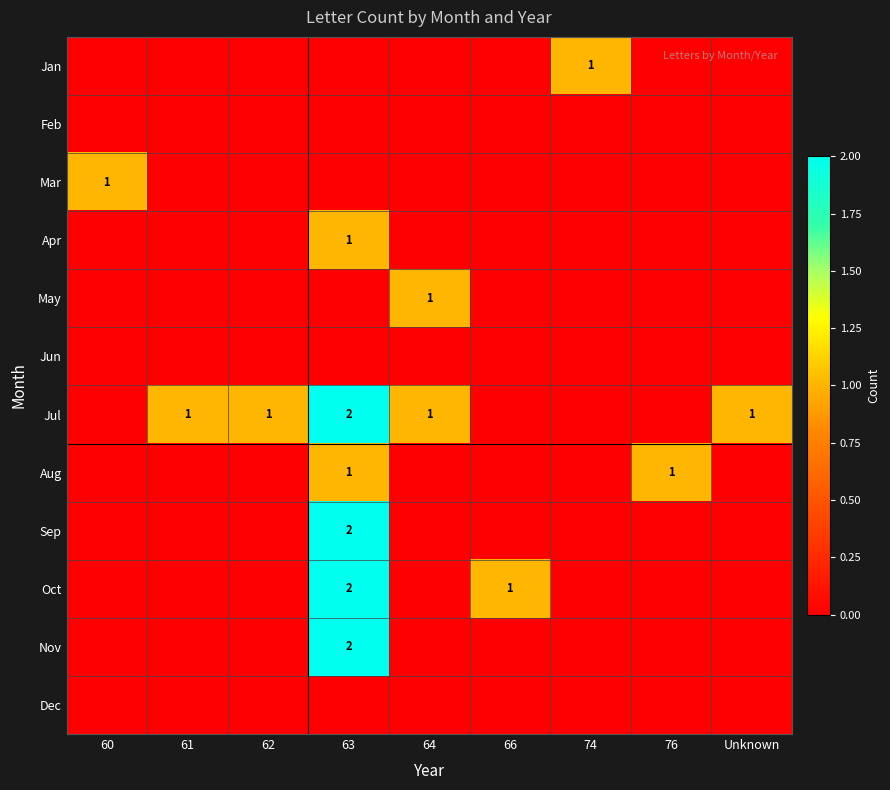

Is it true that Jul equals 1 at 64?

True